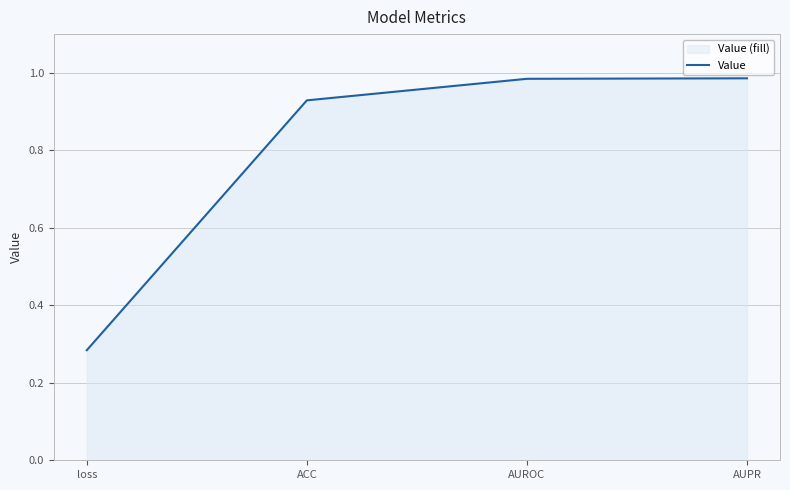

What position from the left is ACC?

2